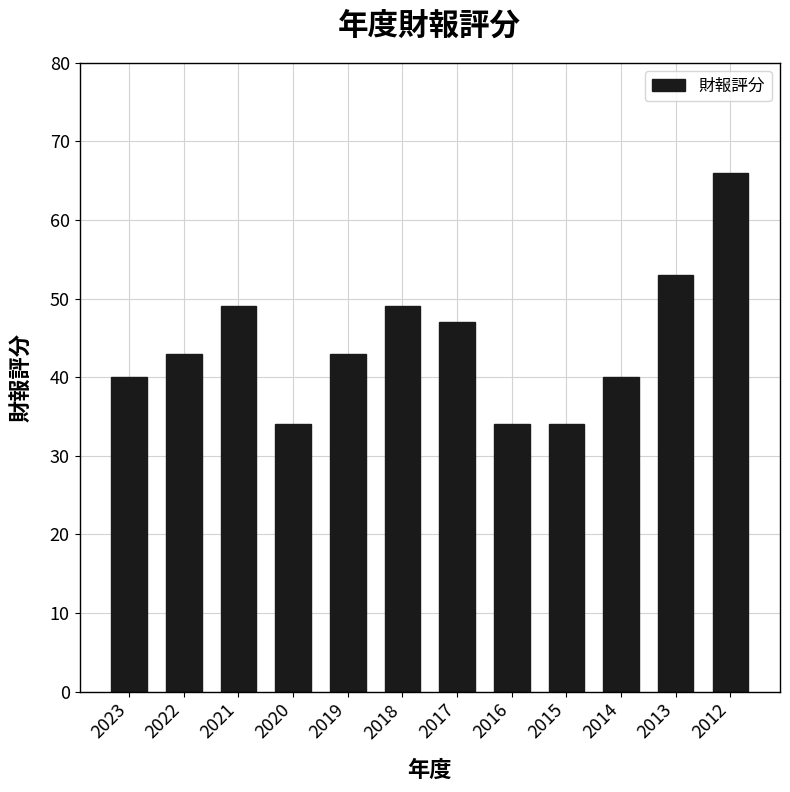

Count the number of categories in the chart.

12